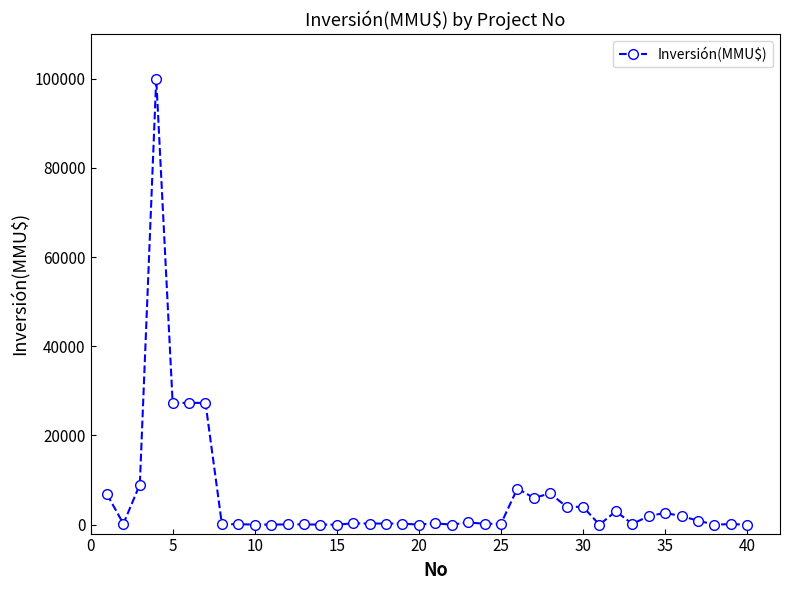

What is the difference between the second highest and minimum values?

27300